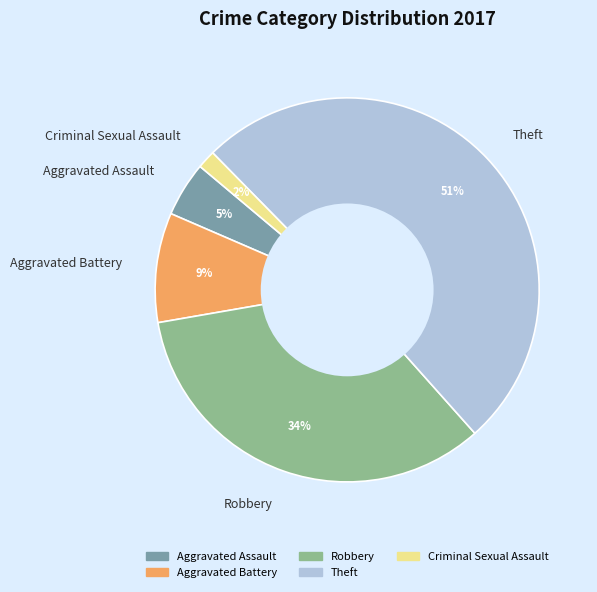

What percentage is the Aggravated Battery slice, to the nearest percent?

9%